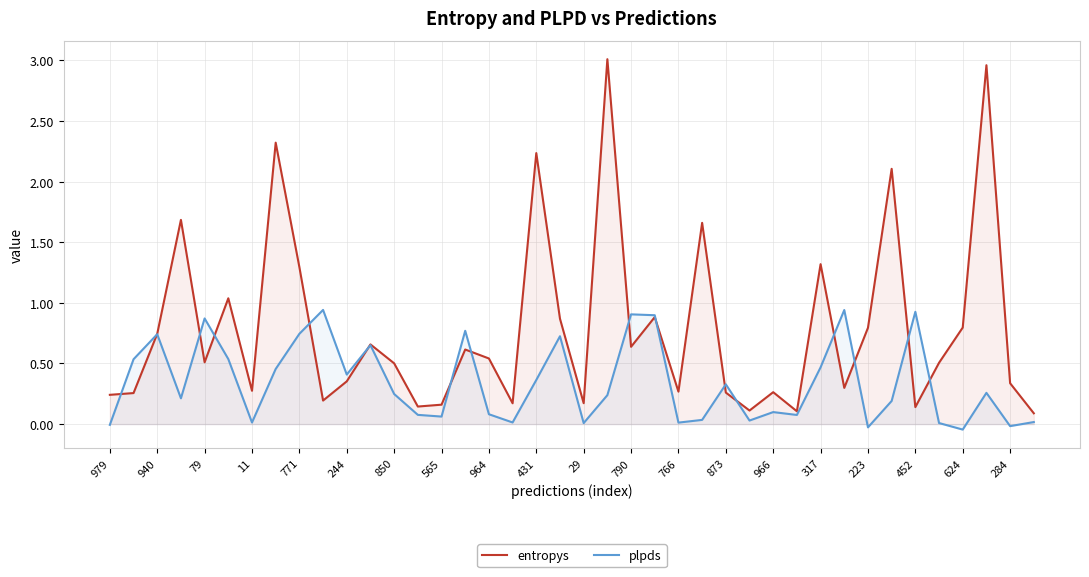

True or false: entropys and plpds cross at least once.

True